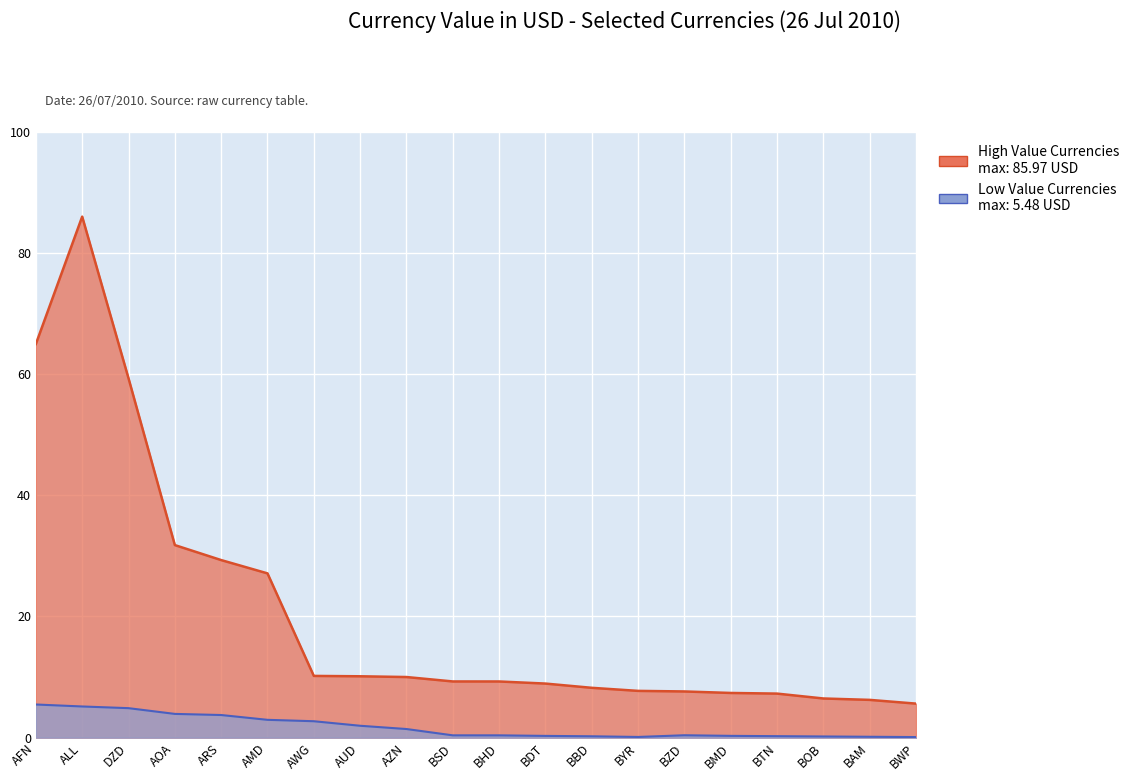

True or false: High Value Currencies and Low Value Currencies cross at least once.

False